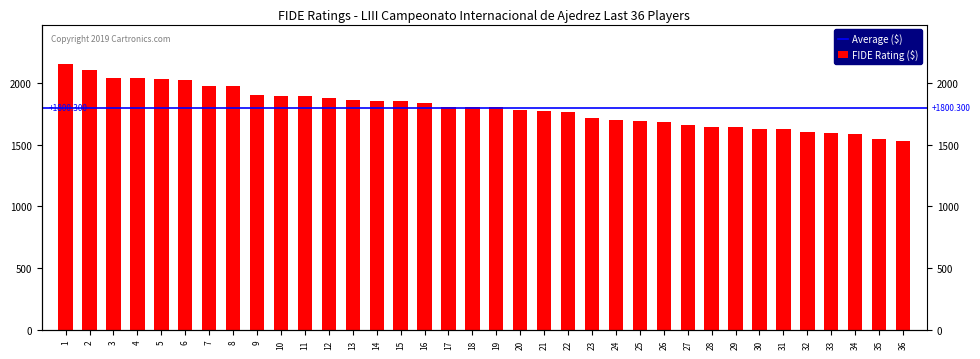

What is the minimum value shown in the chart?

1532